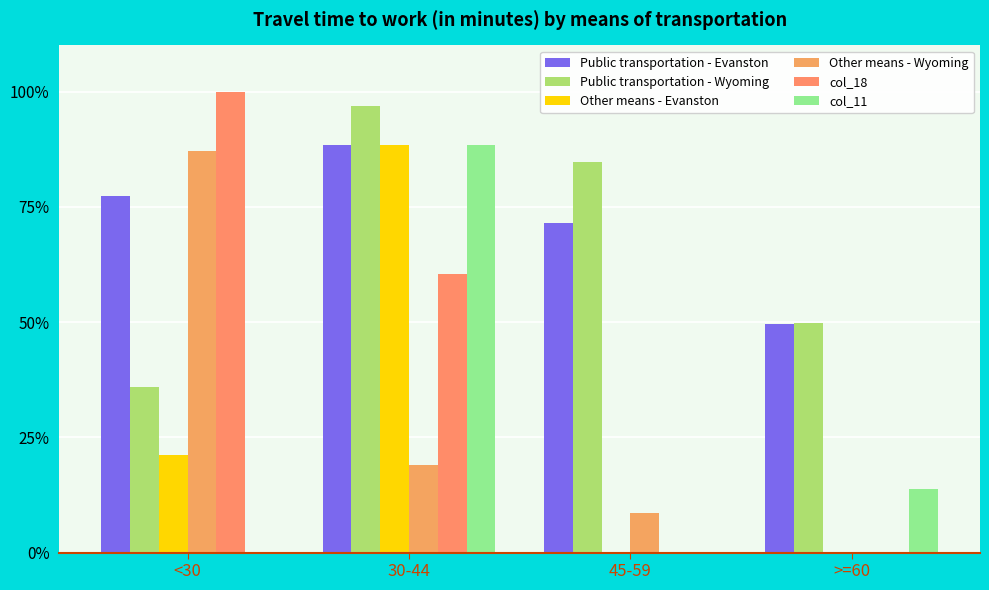

Does the chart contain stacked bars?

No